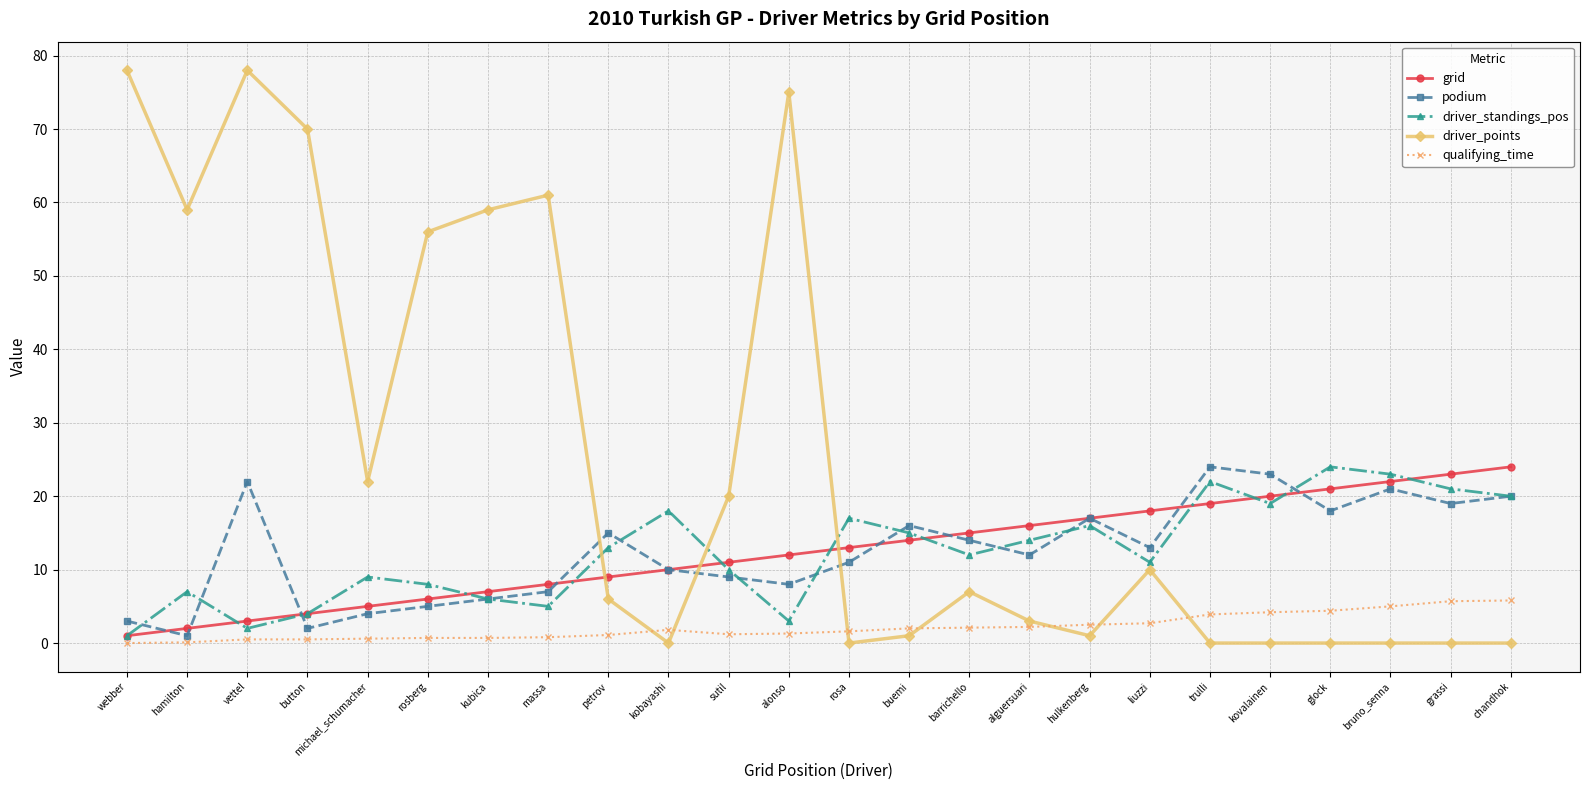

Where is the first local minimum for driver_points?

hamilton